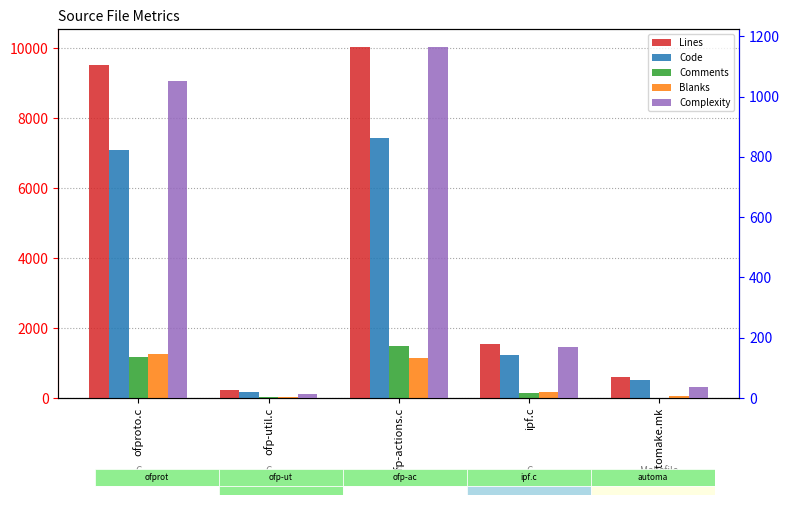

How many series are shown in this chart?

5